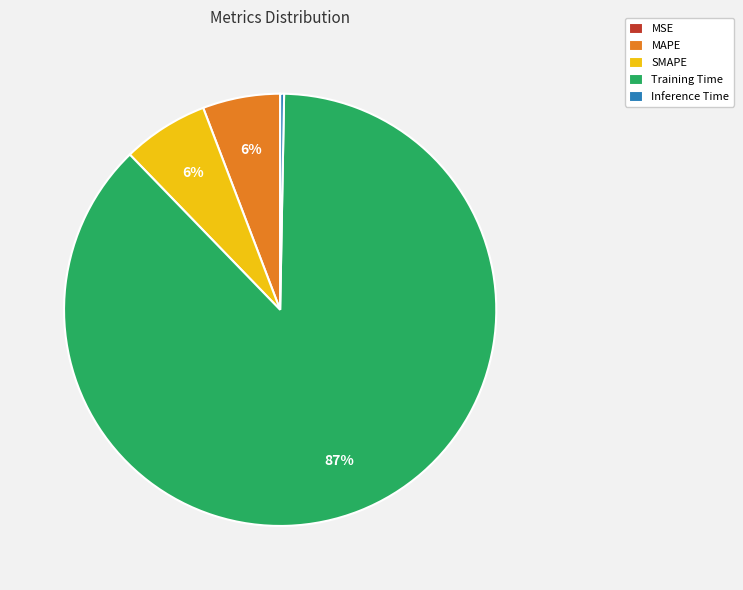

What is the majority slice?

Training Time